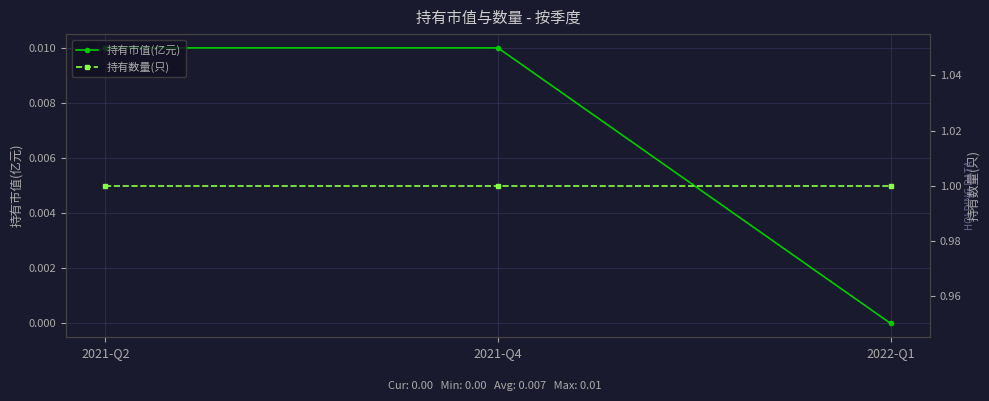

Does the chart have visible grid lines?

Yes